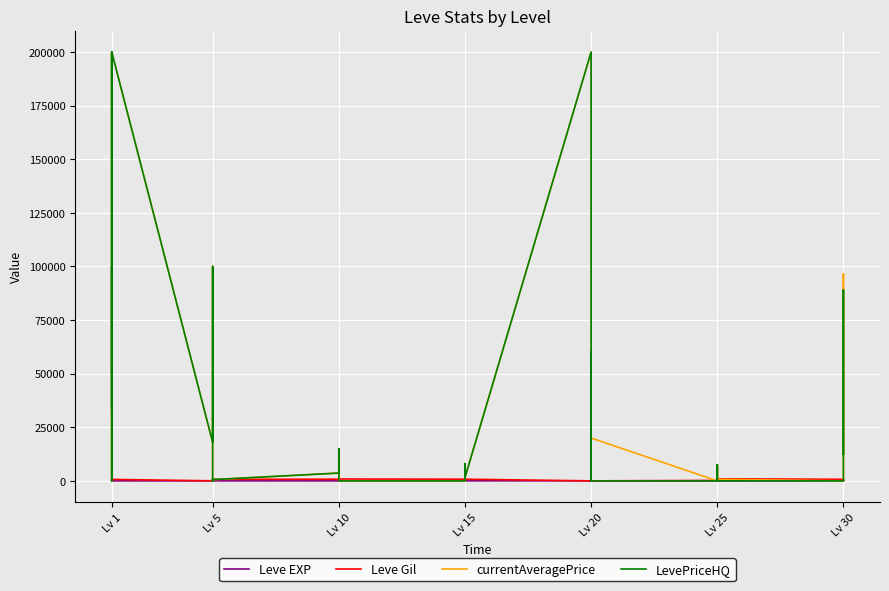

At which category does LevePriceHQ reach its first local valley?

Lv 1